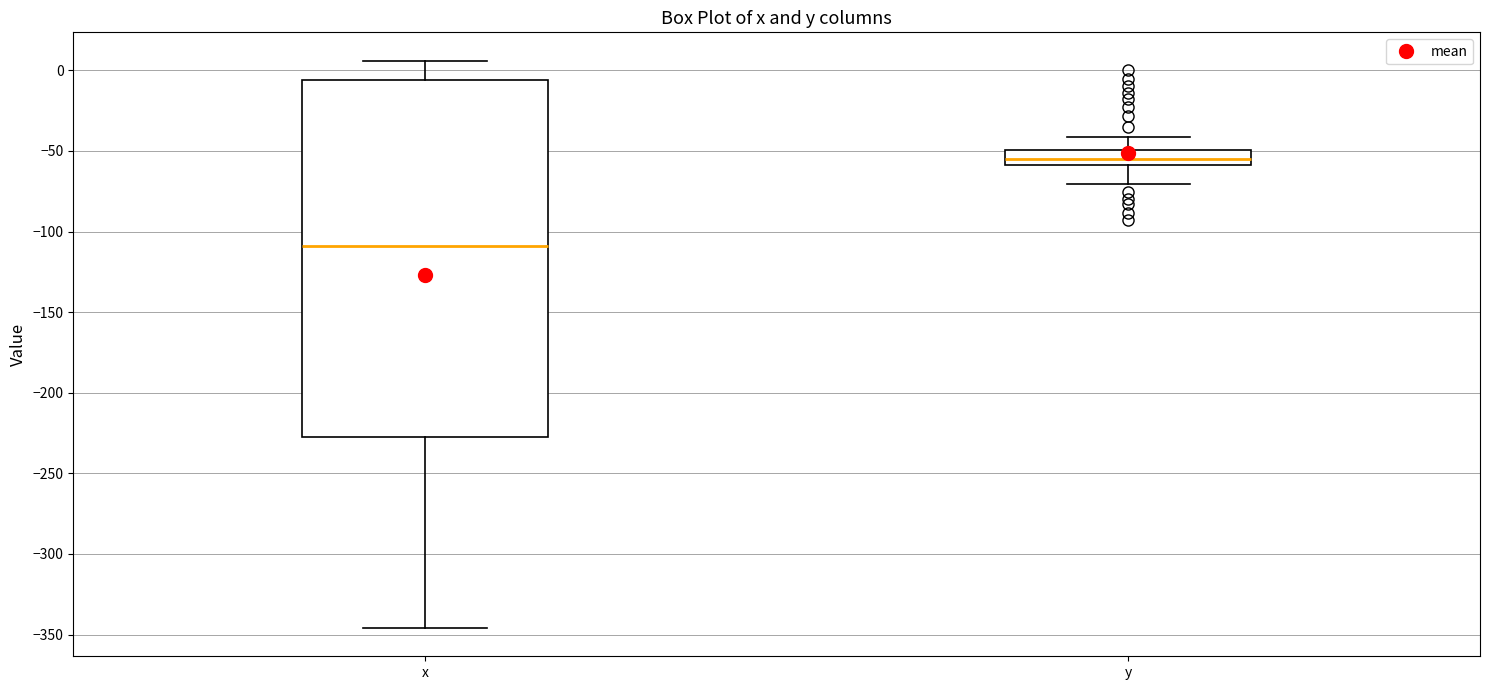

Reading left to right, transcribe this box plot: for each box, give where its median line is, the range the box spans, and where its two whiskers end, as read against the y-axis. The values are not printed on the chart, so give them approximately, as read against the axis.

x: median -110, box -225 to -5, whiskers -345 to 5
y: median -55, box -60 to -50, whiskers -70 to -40